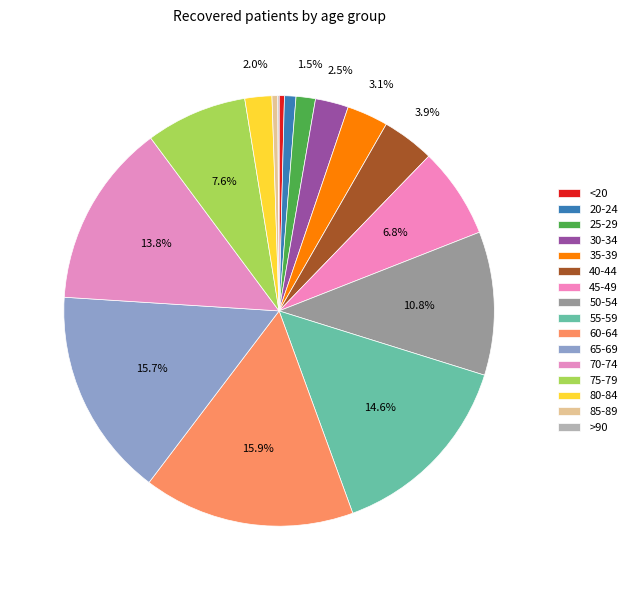

Approximately how many times larger is the value at 50-54 compared to <20?

27.0